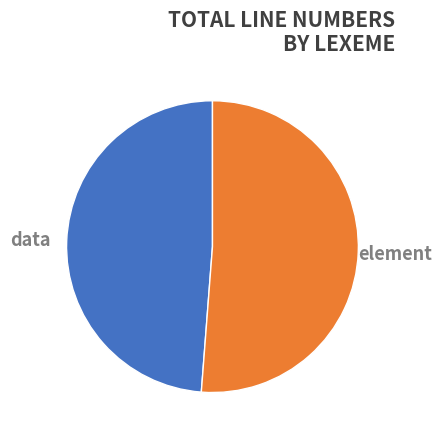

How many slices are in this pie chart?

2